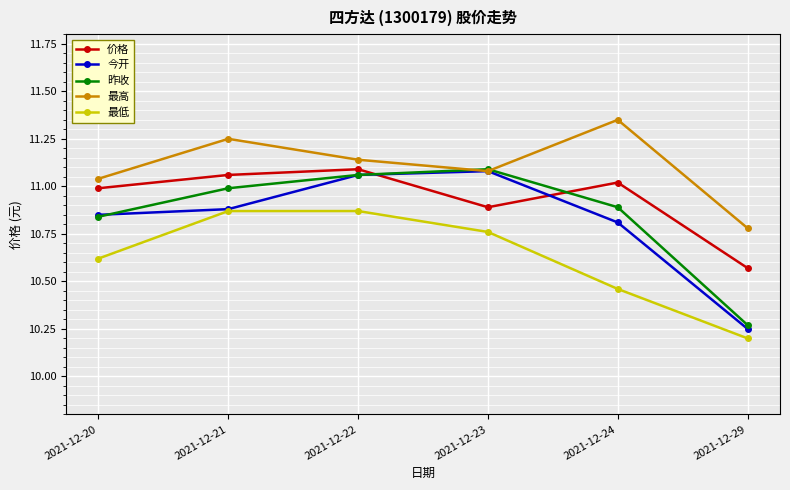

The 最低 series shows 10.2 at 2021-12-29. True or false?

True